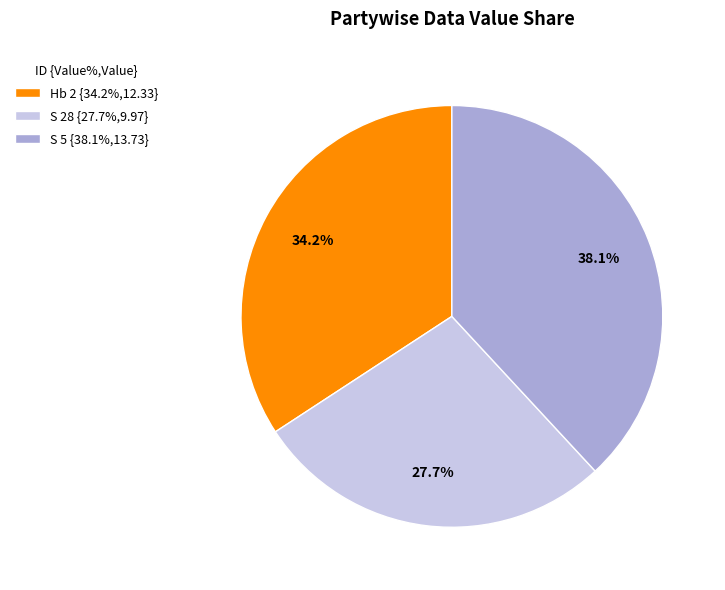

The S 28 slice represents 19% of the pie. True or false?

False